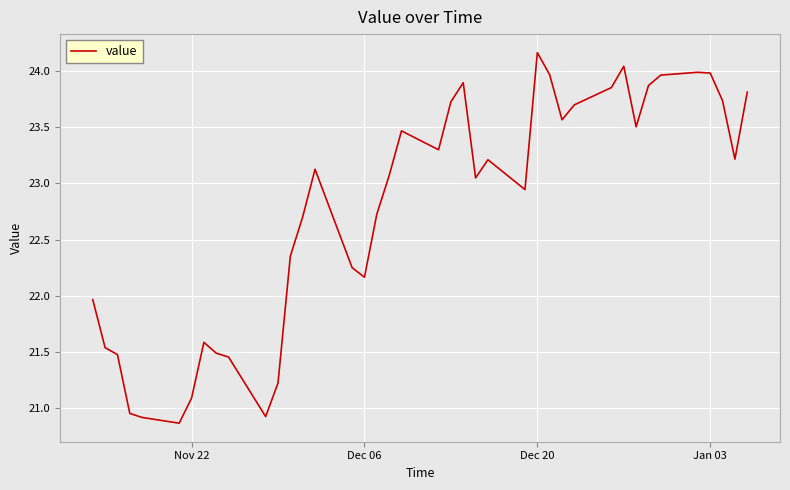

What is the difference between the maximum and minimum values?

3.3